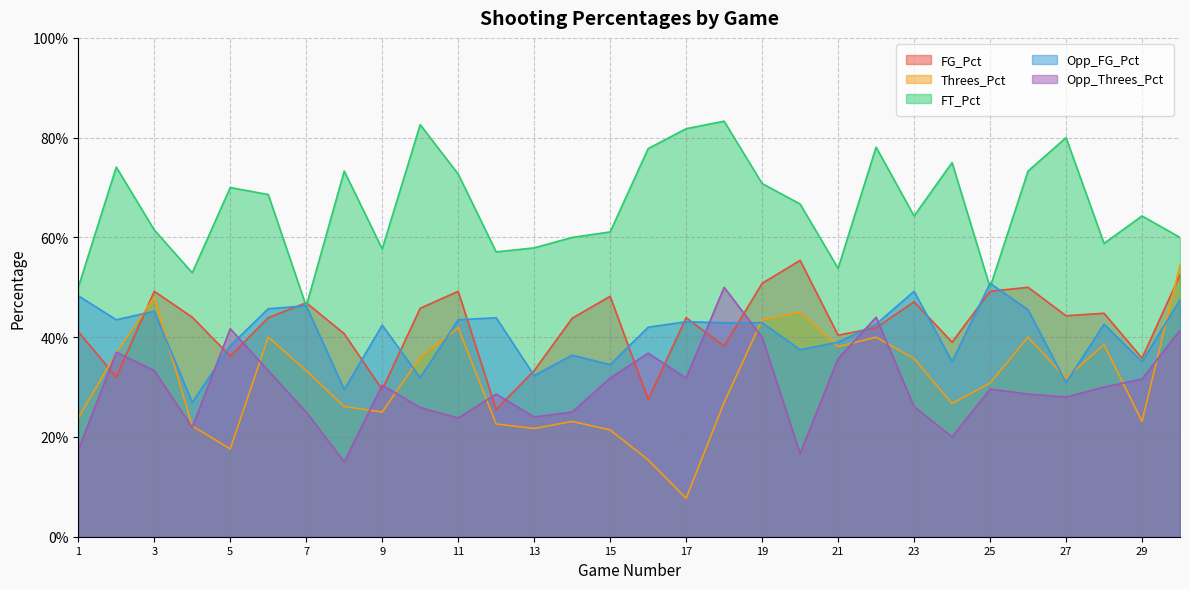

What is the difference between the maximum and minimum values in the Threes_Pct series?

0.5